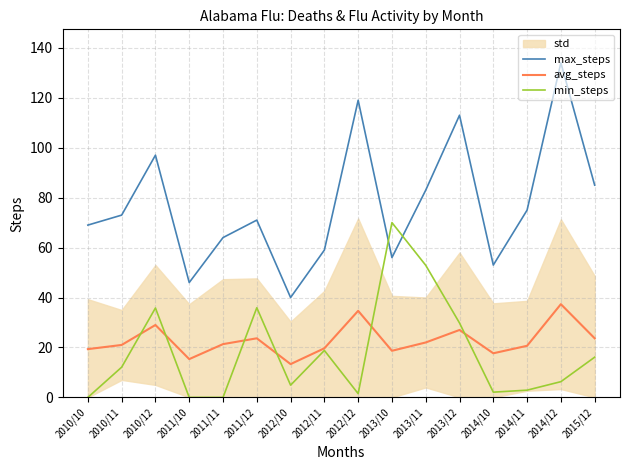

What is the difference between the second highest and second lowest values in the max_steps series?

73.0